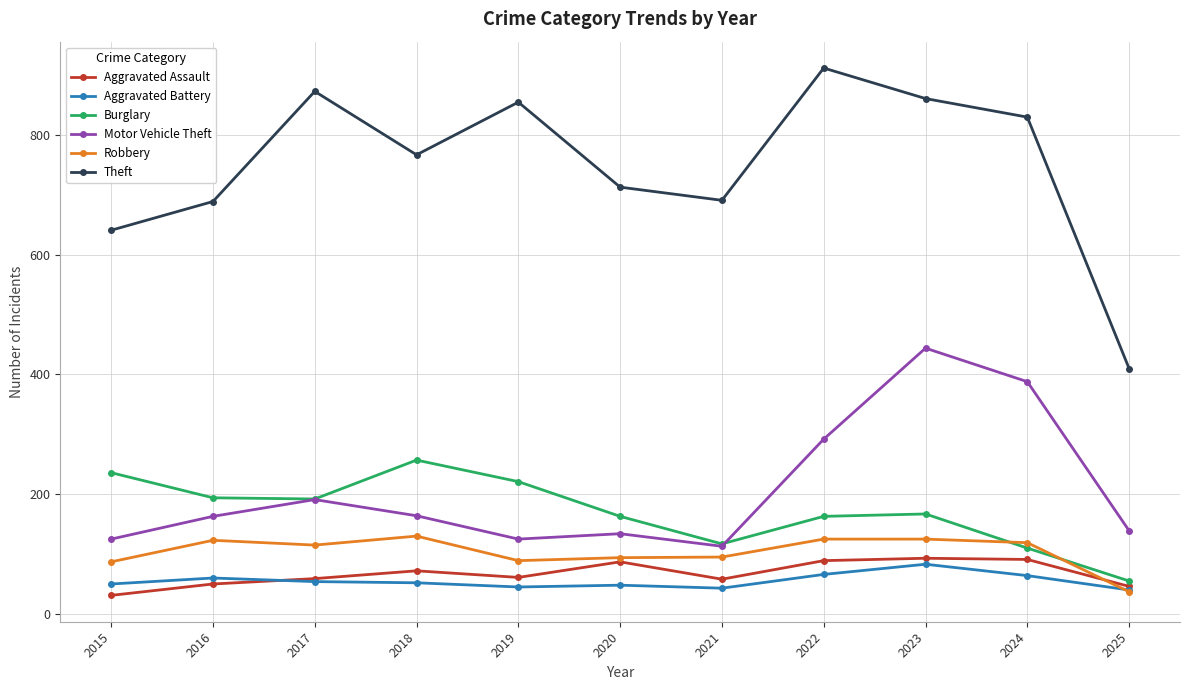

Count the number of data series in this chart.

6